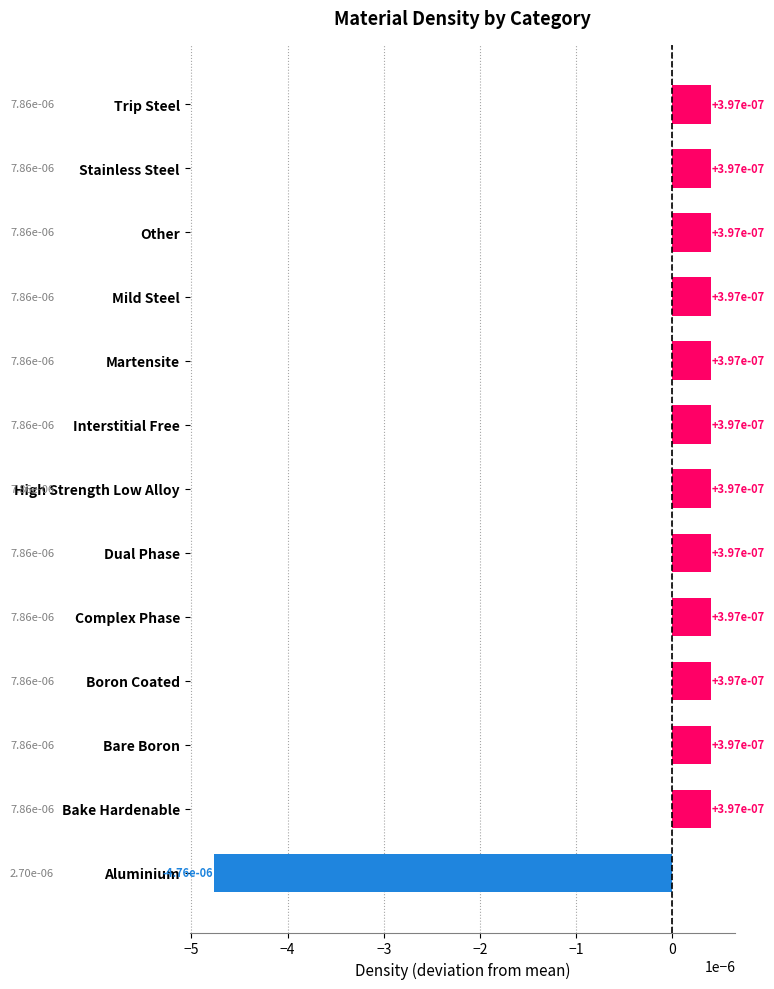

What is the label of the 1st bar from the top?

Trip Steel